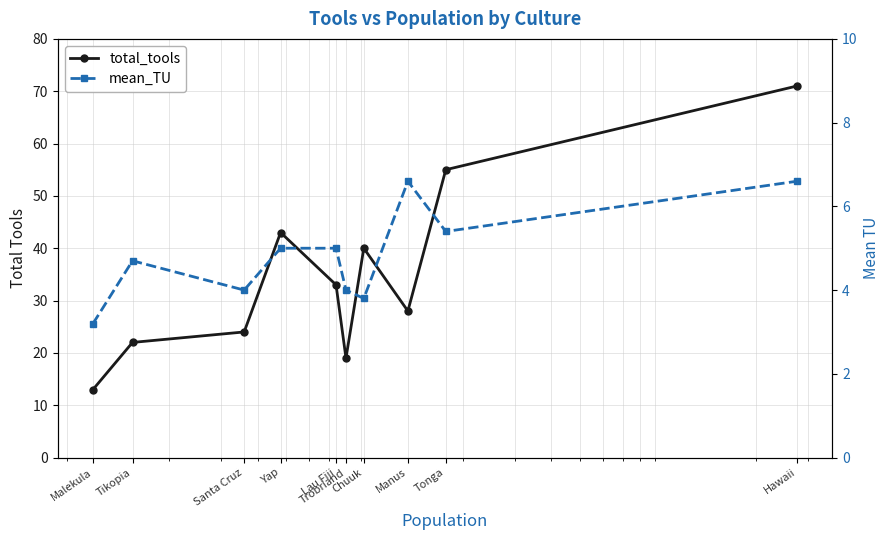

Which series has the largest total across all categories?

total_tools